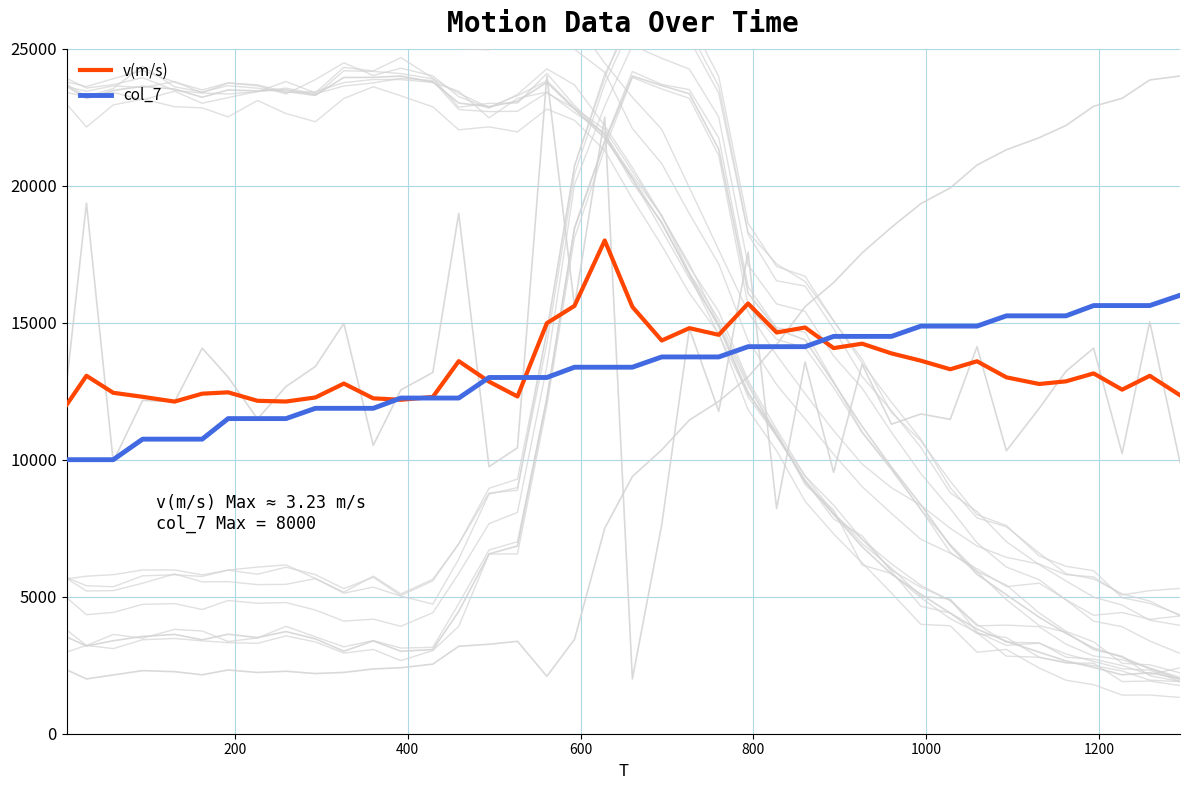

How many data points does each series have?

40